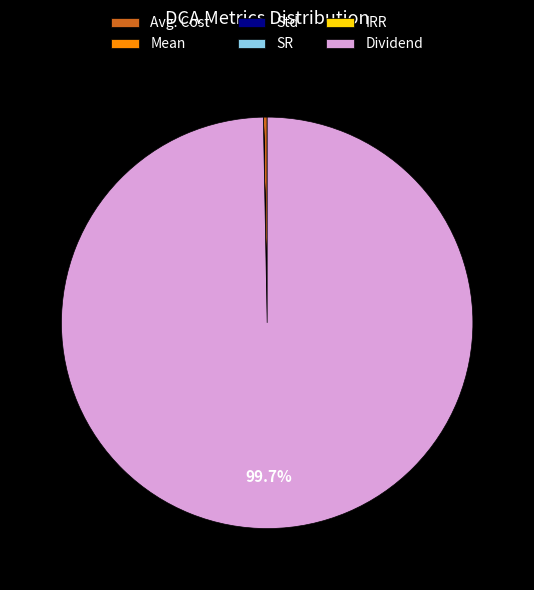

Which slice represents more than half of the pie?

Dividend